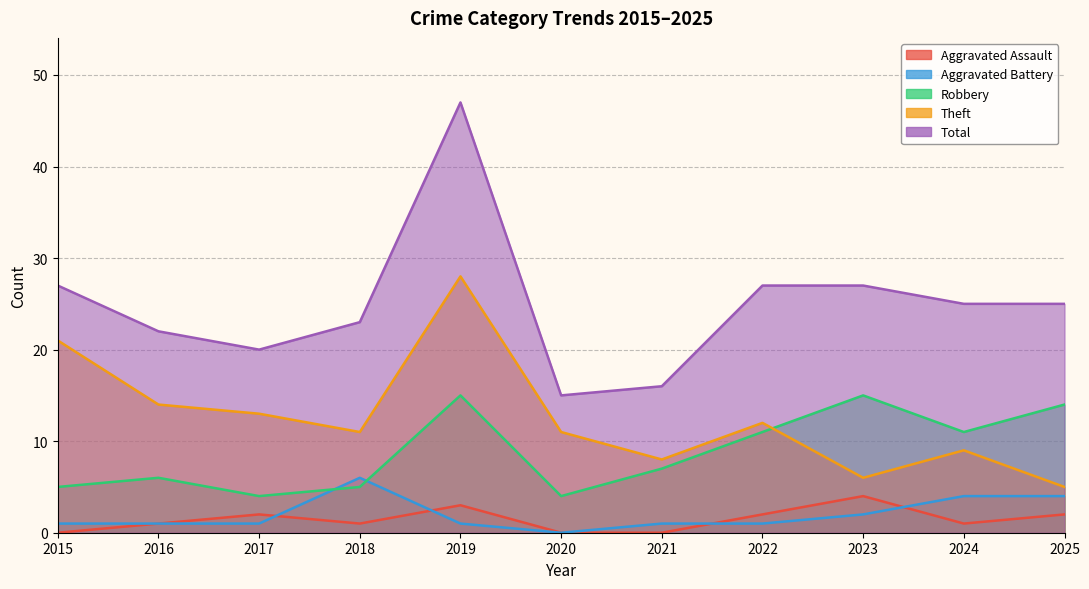

True or false: Total and Theft intersect in this chart.

False